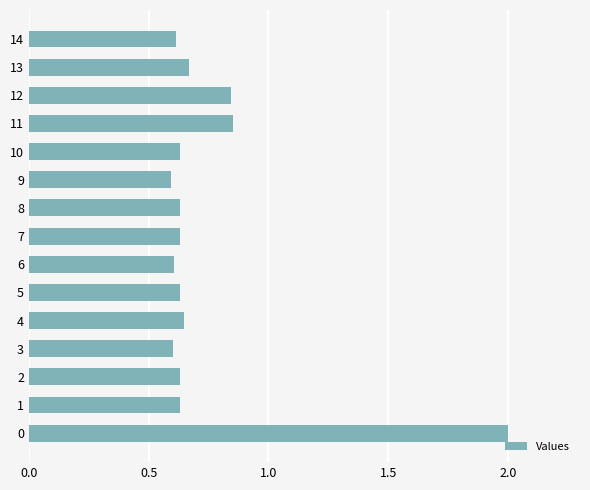

The value at 7 is 0.6. True or false?

True